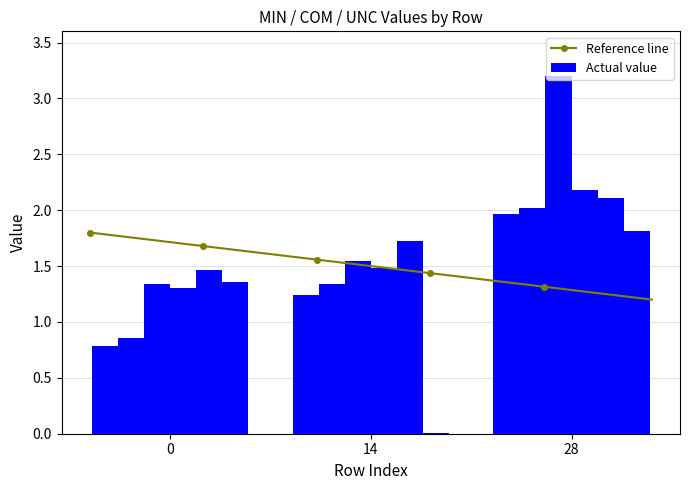

At which category is the sum across all series the highest?

28